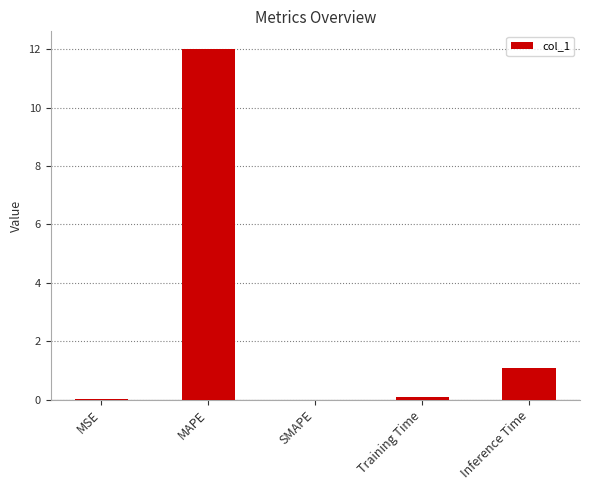

True or false: the data shows 15.8 at MAPE.

False